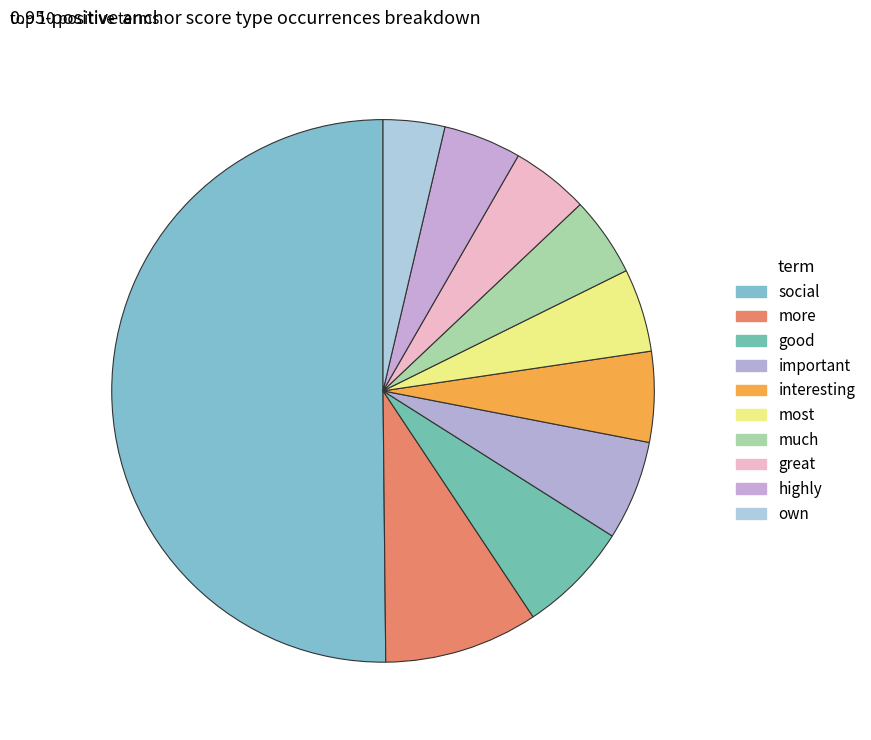

What is the change in value from much to great?

-1